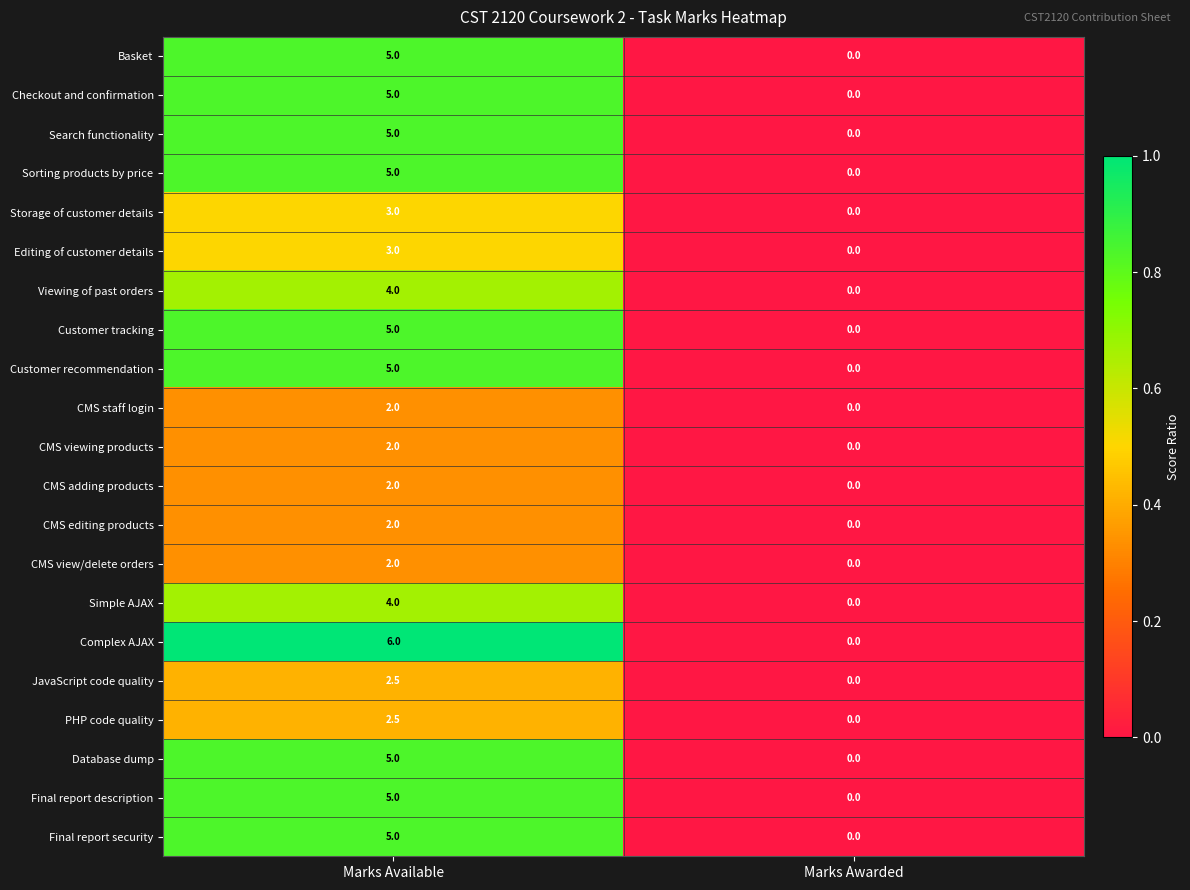

Read the Simple AJAX value at Marks Available.

4.0